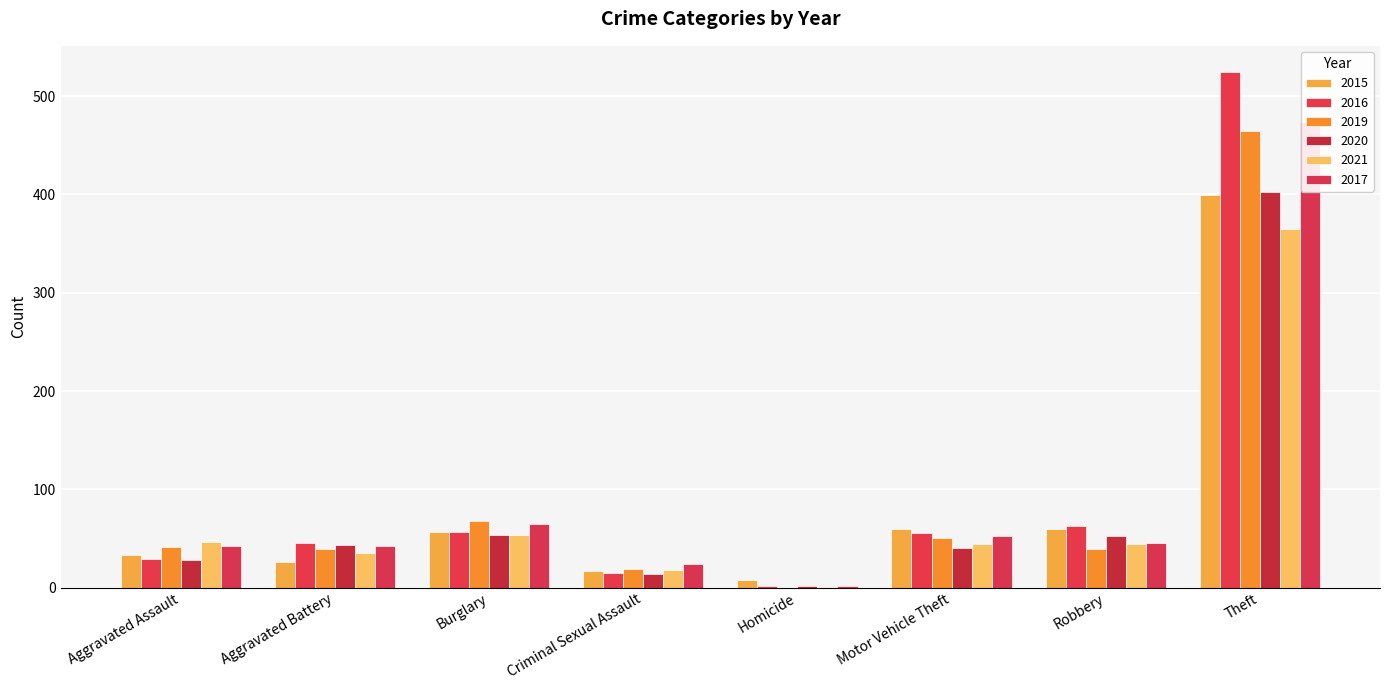

What is the label of the 6th bar from the right?

Burglary